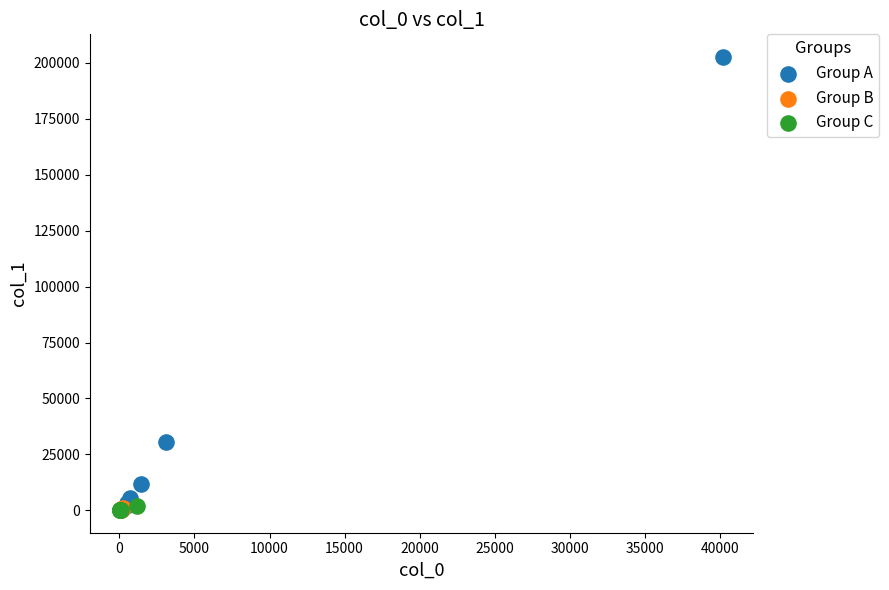

Which series reaches the maximum Y coordinate?

Group A